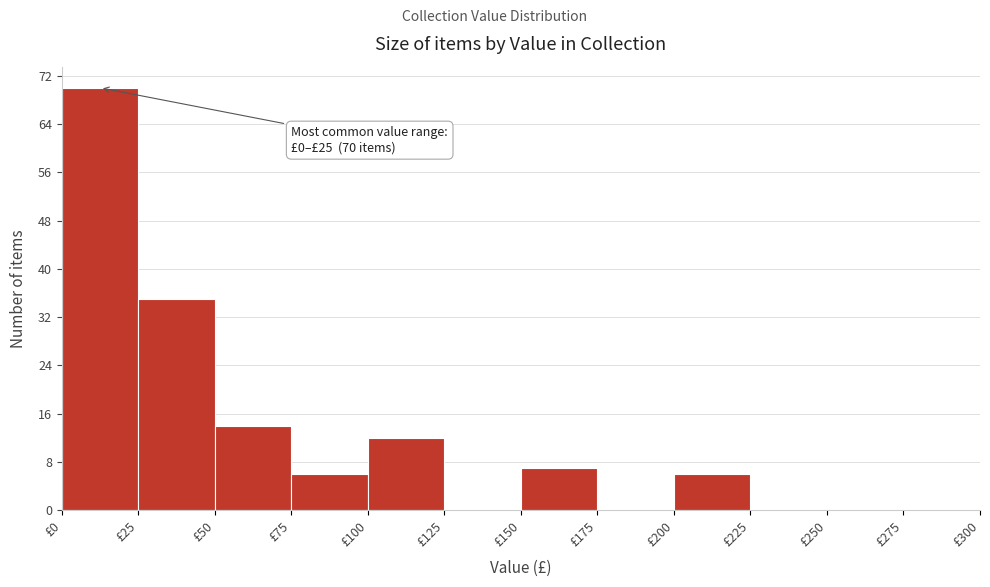

Over which range of the x-axis is the bar tallest?

0 to 25